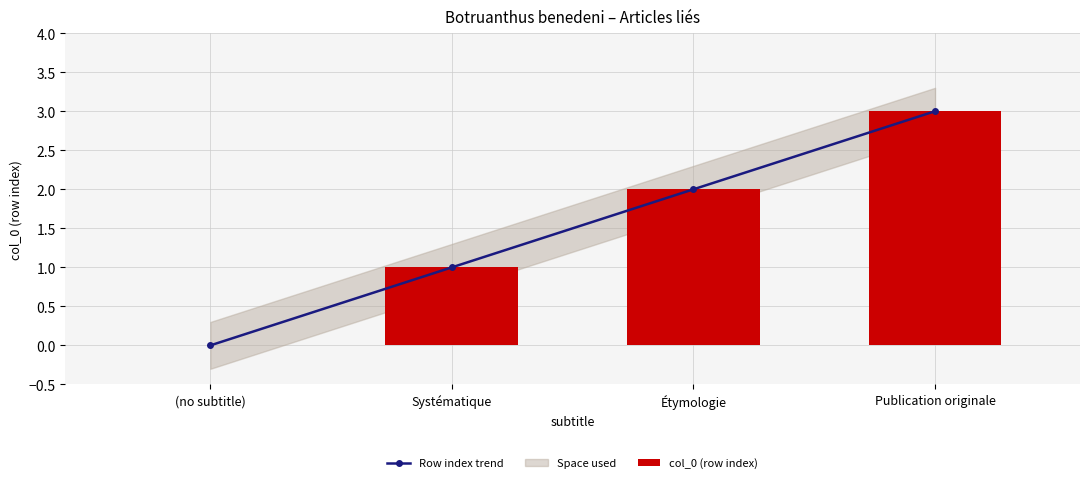

Is it true that Row index trend equals 1 at Étymologie?

False